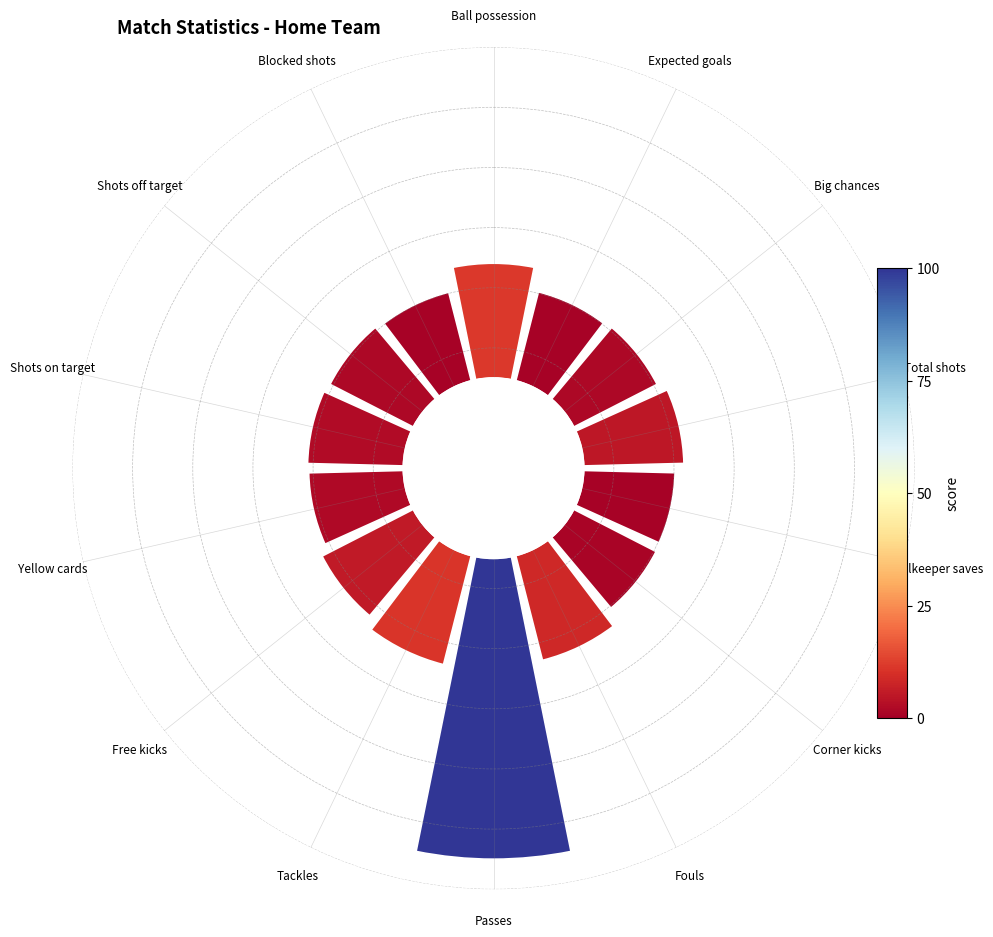

What percentage do Passes and Total shots together represent?

25.3%